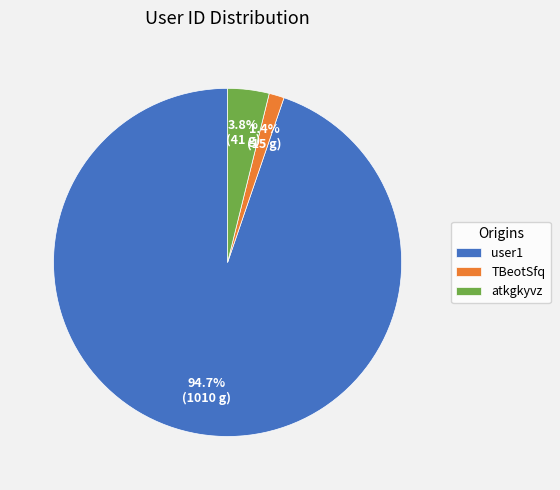

What is the smallest slice in the pie chart?

TBeotSfq